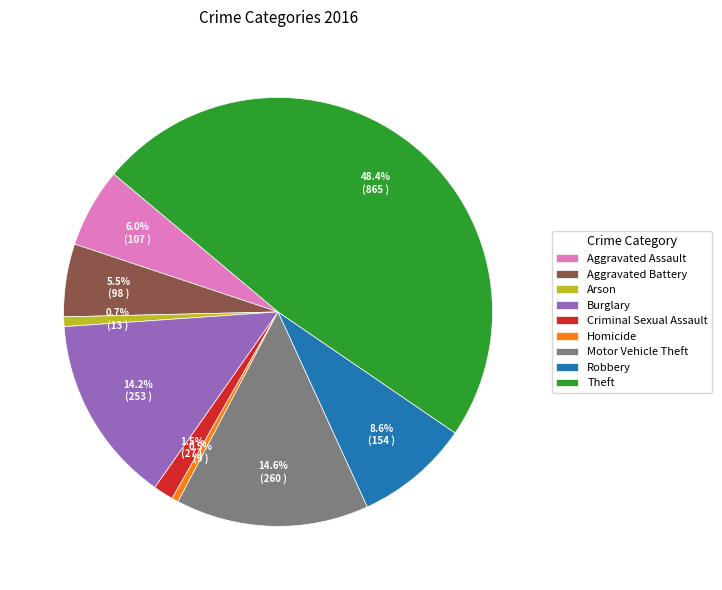

What percentage is the Aggravated Assault slice, to the nearest percent?

6%